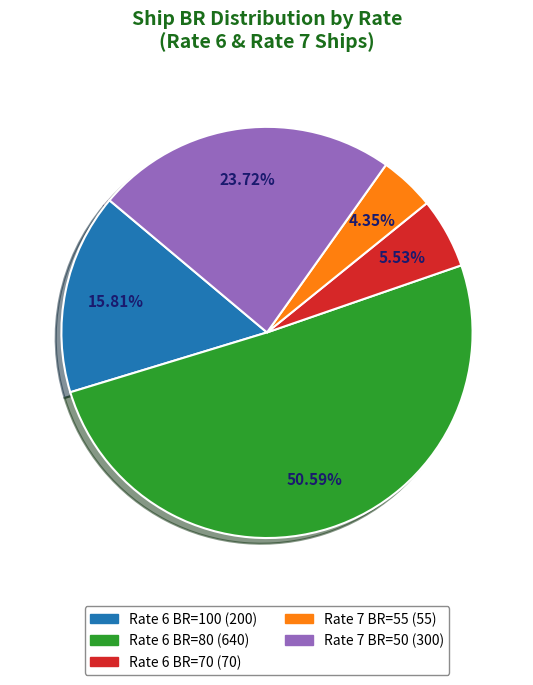

Does any single category account for the majority?

Yes